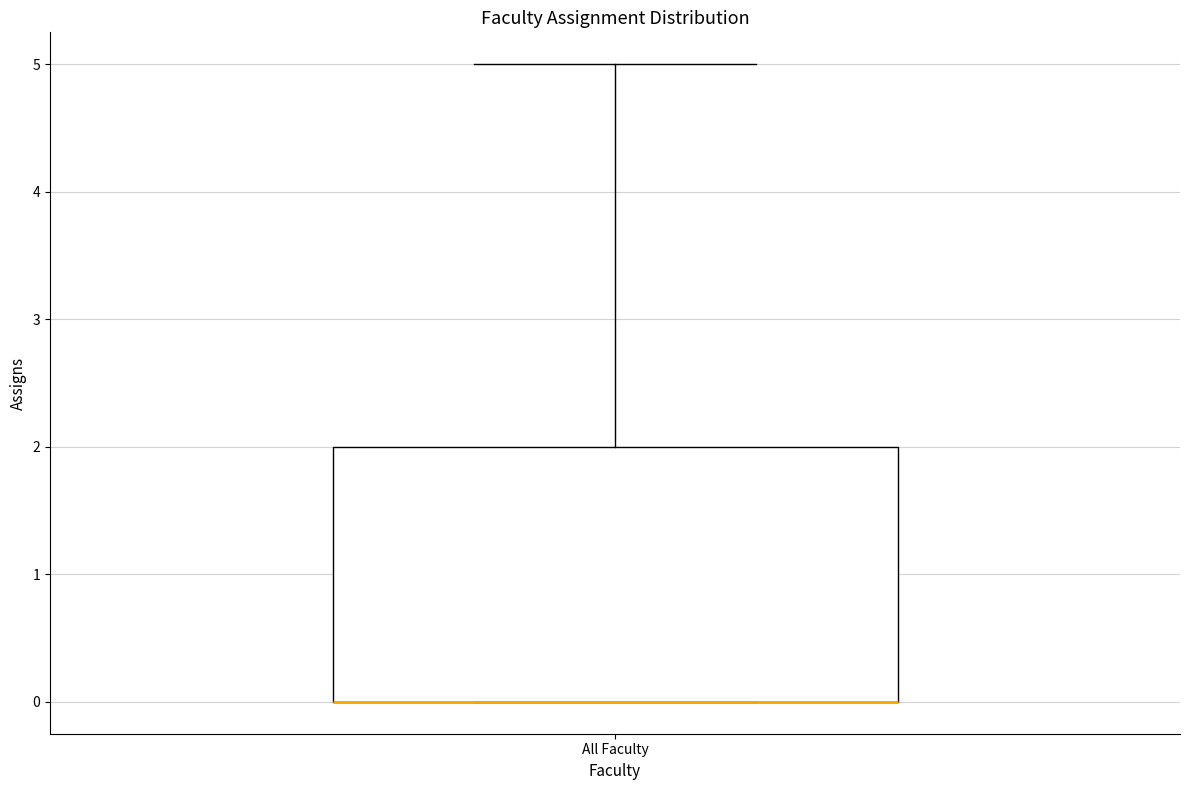

Where is the upper edge of the box for All Faculty on the y-axis? The values are not printed on the chart, so give them approximately, as read against the axis.

2